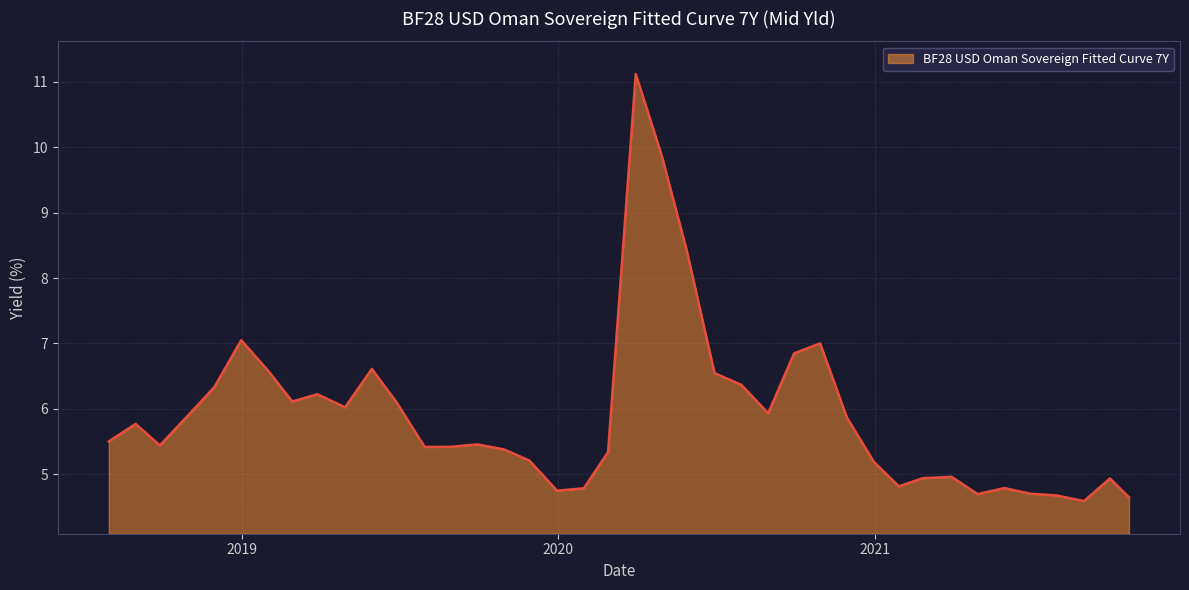

What is the difference between the maximum and minimum values?

6.5